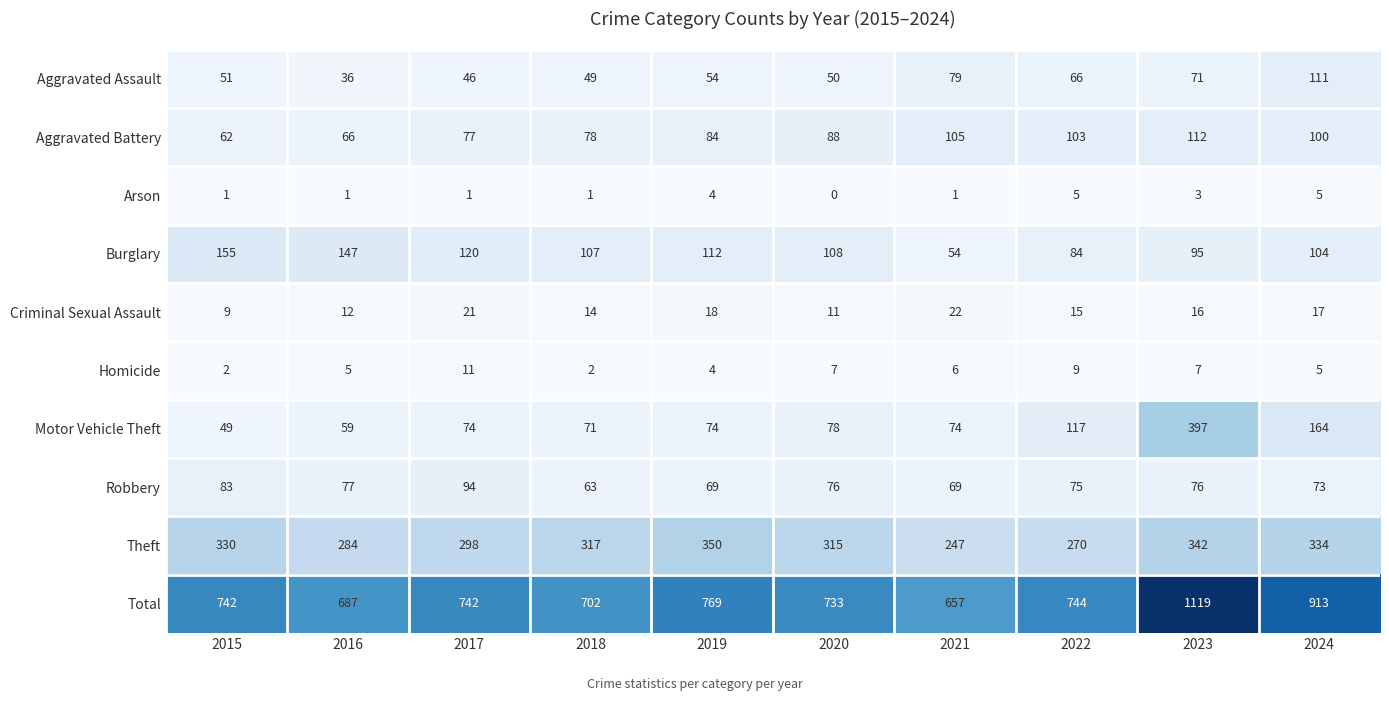

Is it true that Robbery equals 104 at 2024?

False